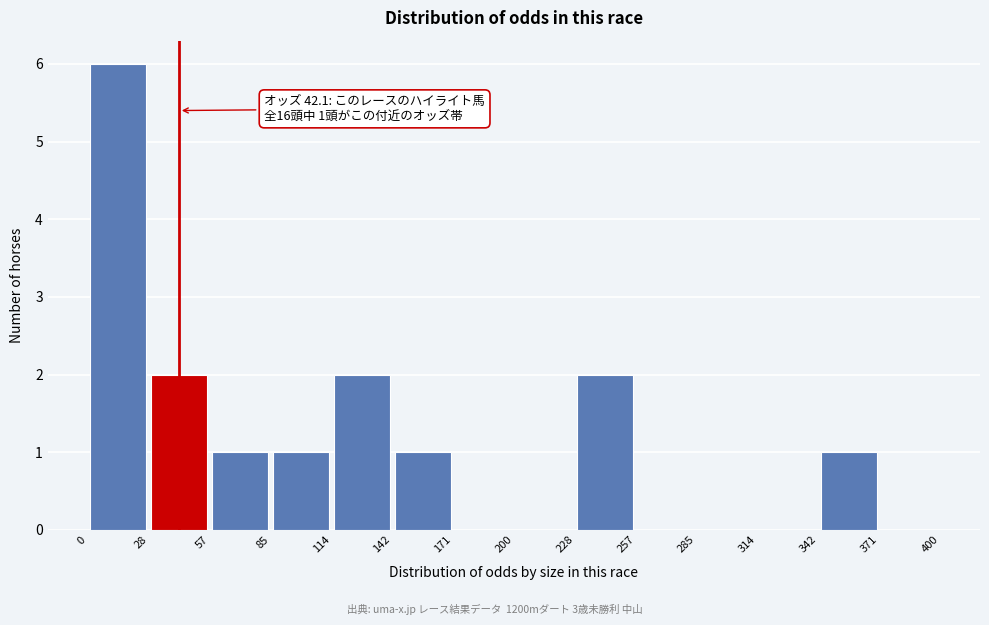

Which range on the x-axis has the tallest bar?

0 to 28